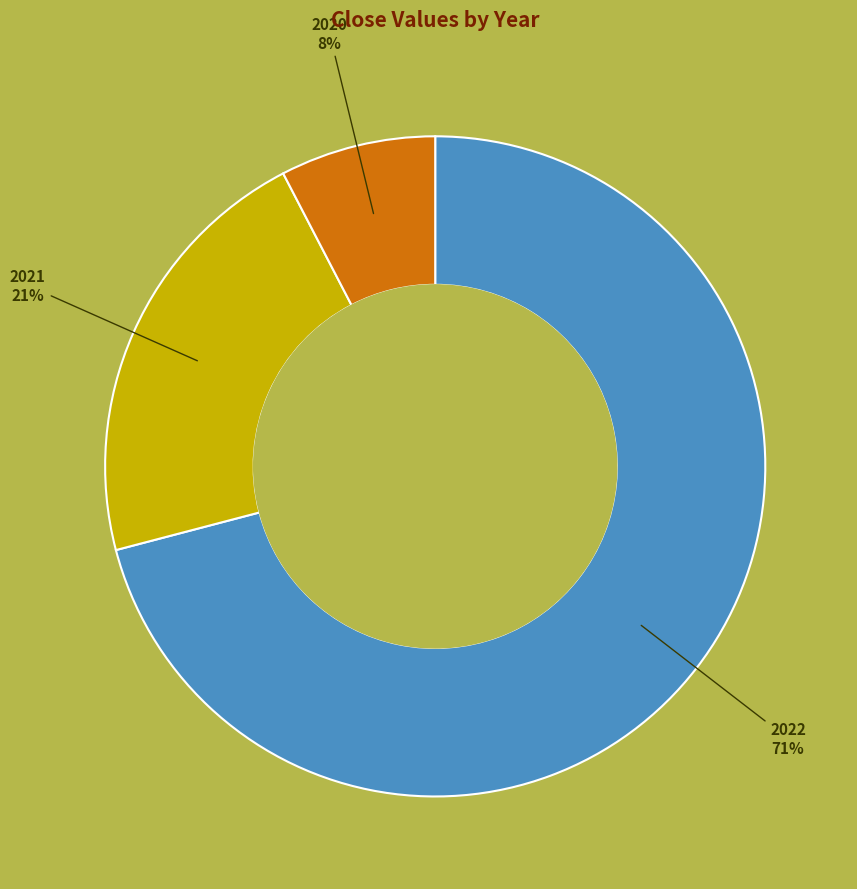

Is there a majority slice in this chart?

Yes